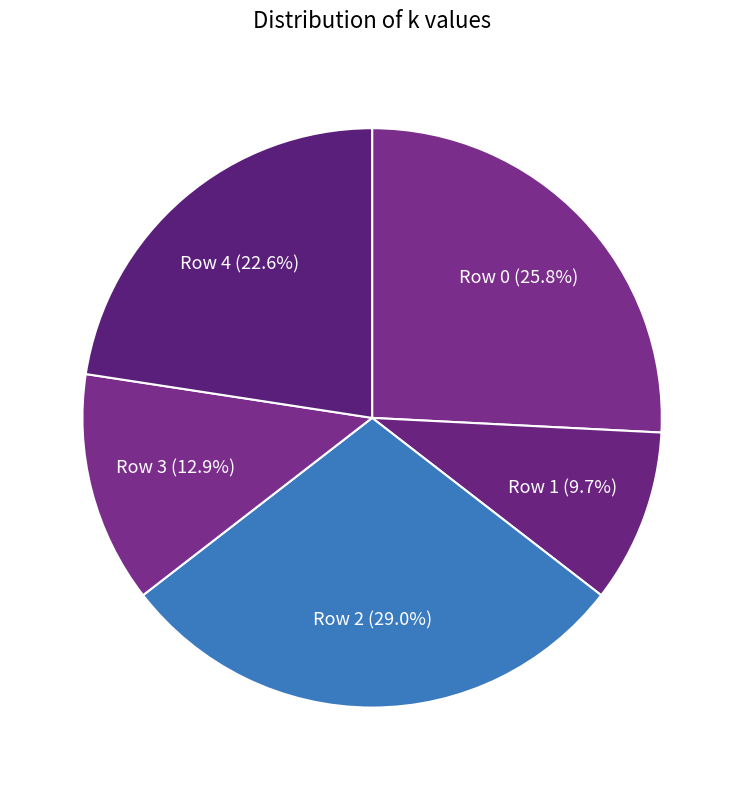

To the nearest percent, what is the difference between the Row 1 and Row 4 slice percentages?

13%